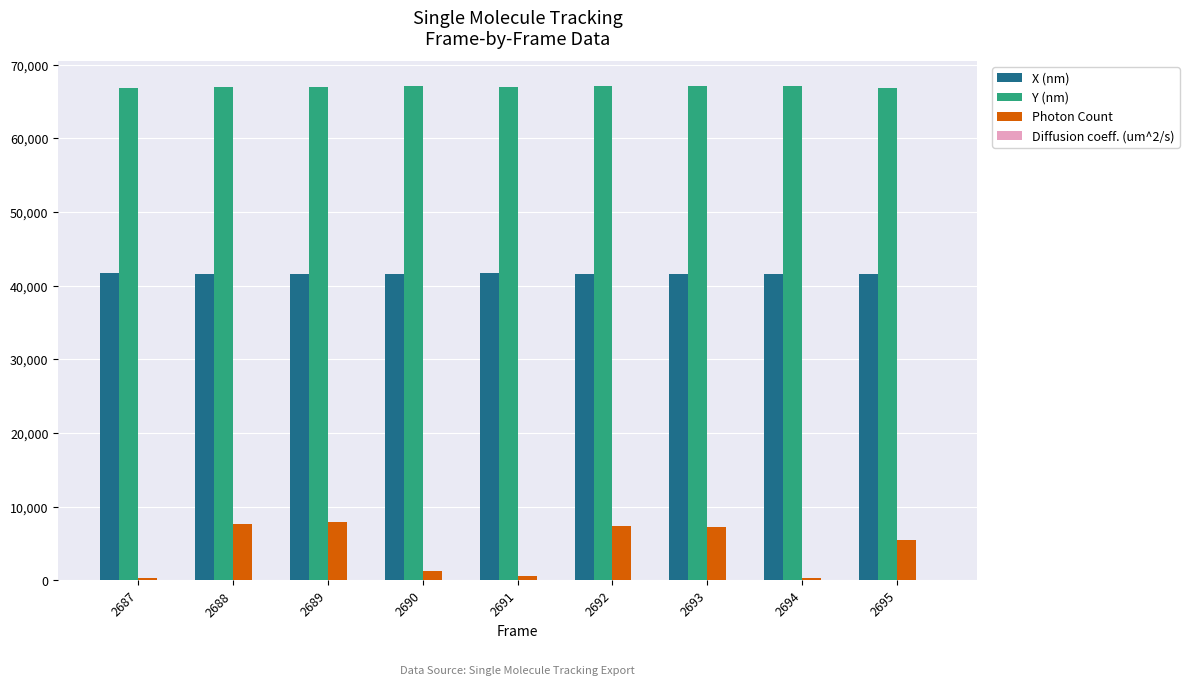

What is the sum of all Photon Count values?

38345.6